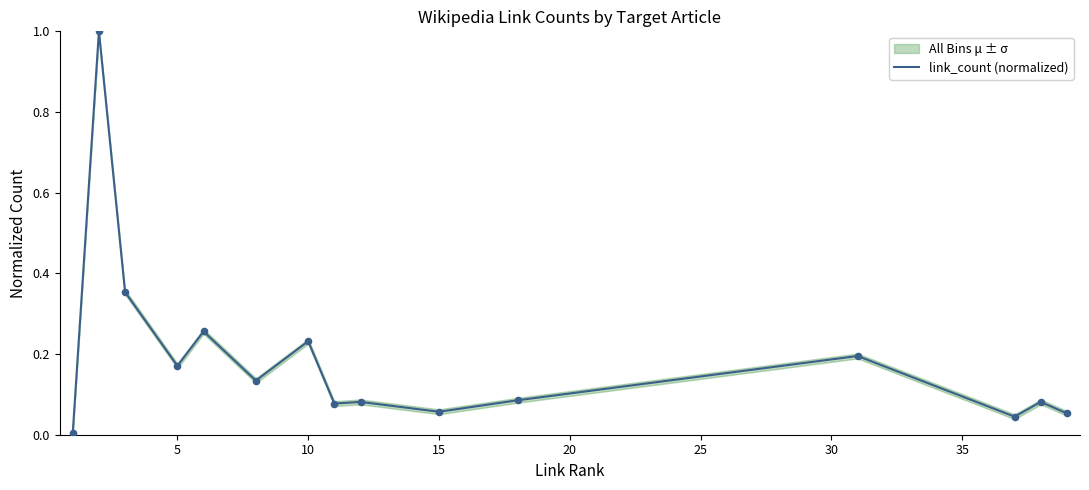

The value of link_count (normalized) at 5 is 0.1. True or false?

False